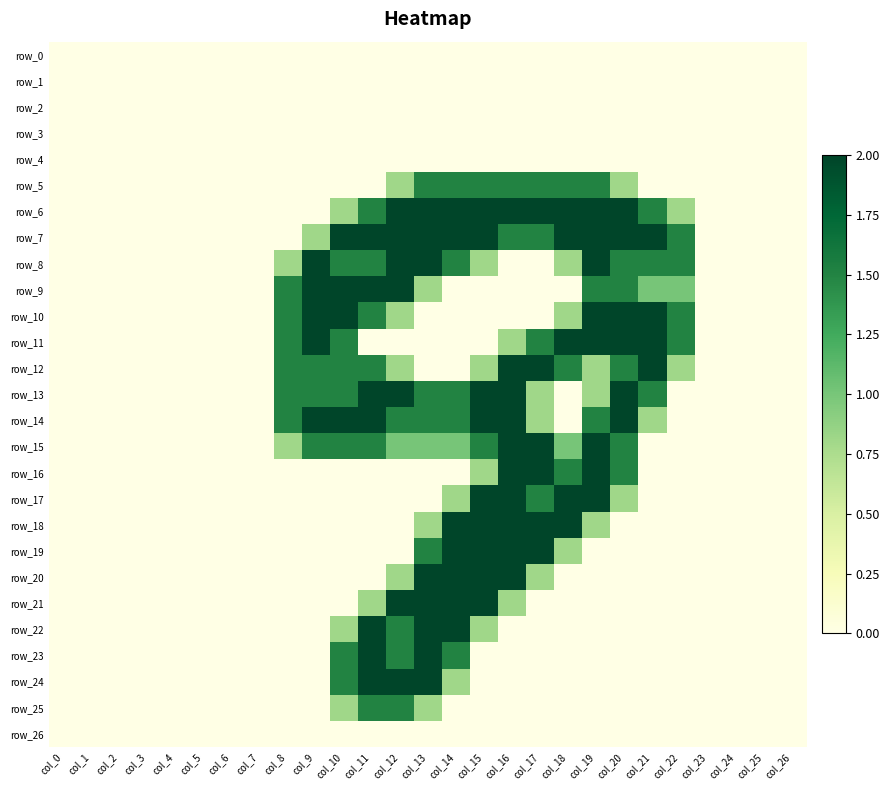

How many distinct data groups are displayed?

27